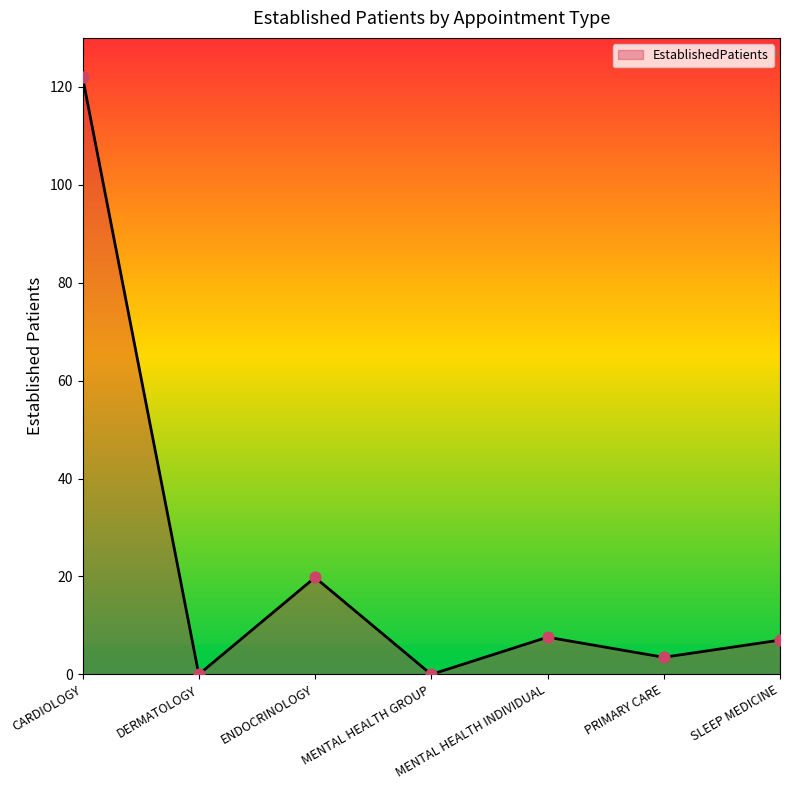

What is the ratio of the value at CARDIOLOGY to the value at MENTAL HEALTH INDIVIDUAL?

16.1